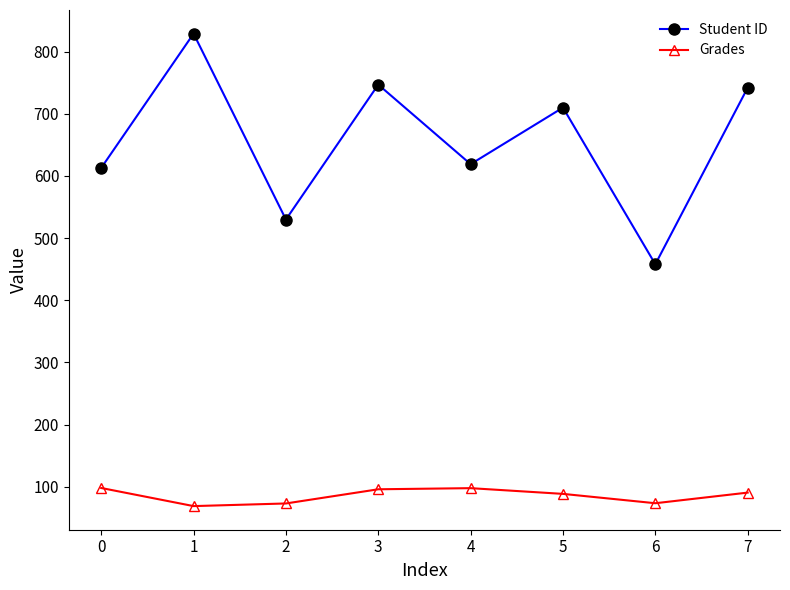

What is the value of the Student ID point at the 4th from the left?

747.0